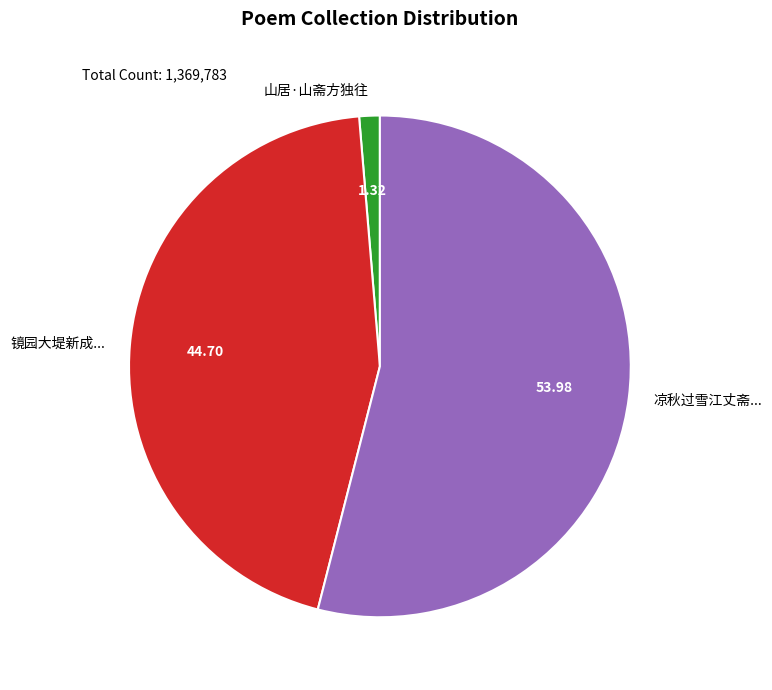

Which has a higher value, 镜园大堤新成... or 山居·山斋方独往?

镜园大堤新成...